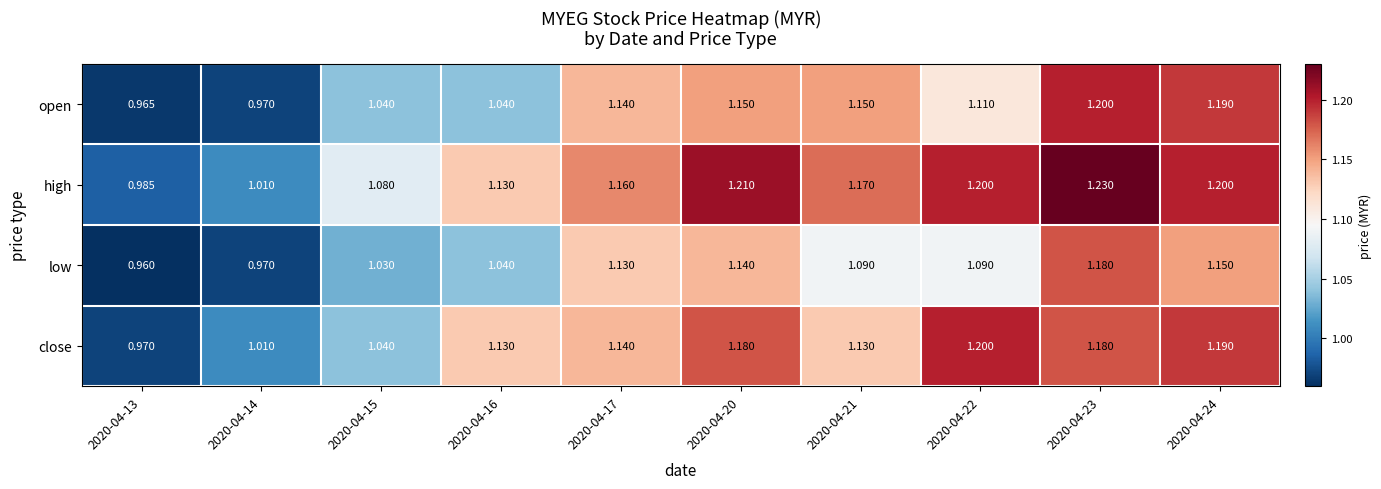

Which series has the largest total across all categories?

high